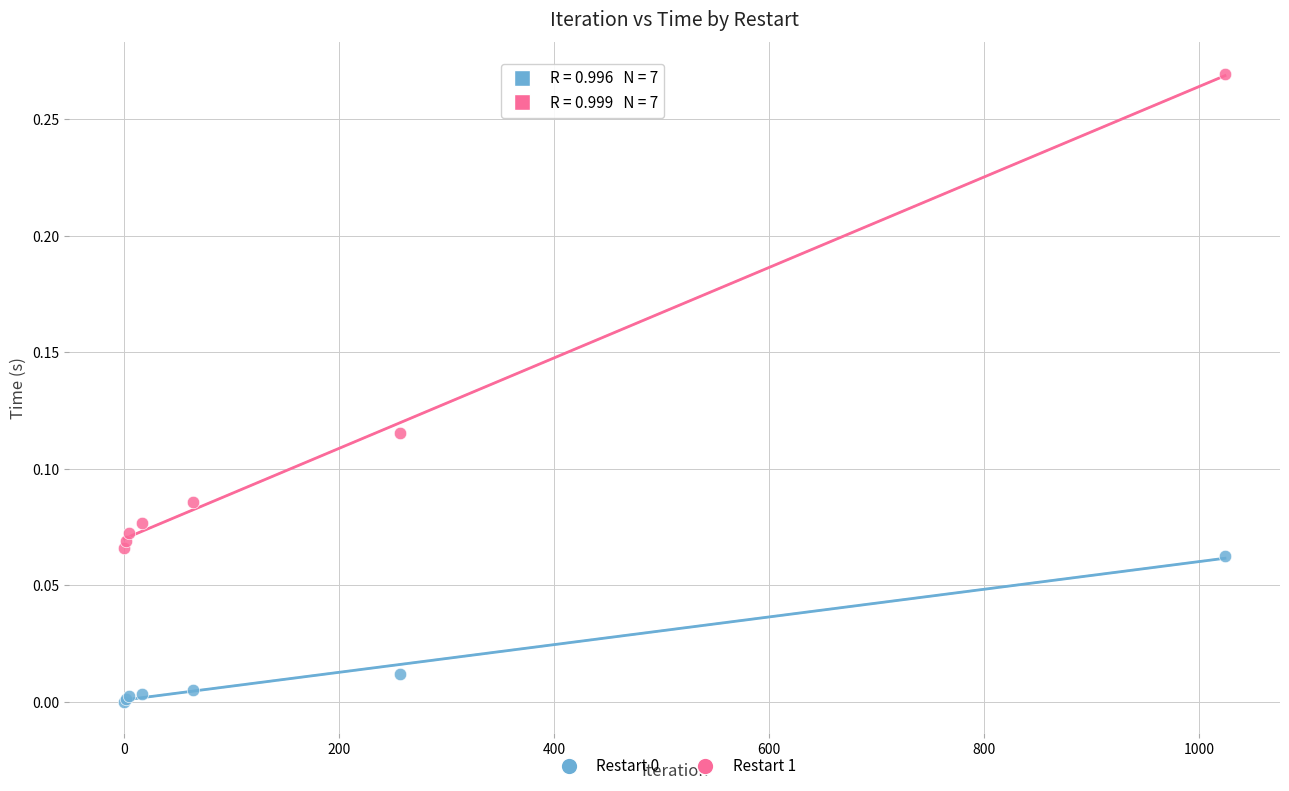

Which series contains the highest Y value?

Restart 1